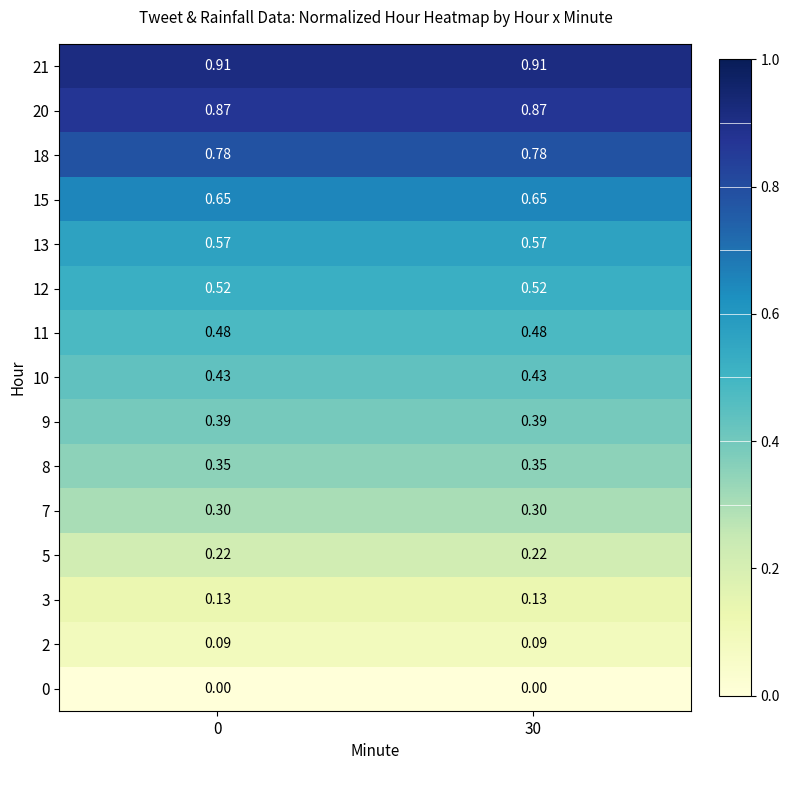

Is the value of 9 at 30 greater than the value of 20 at 30?

No